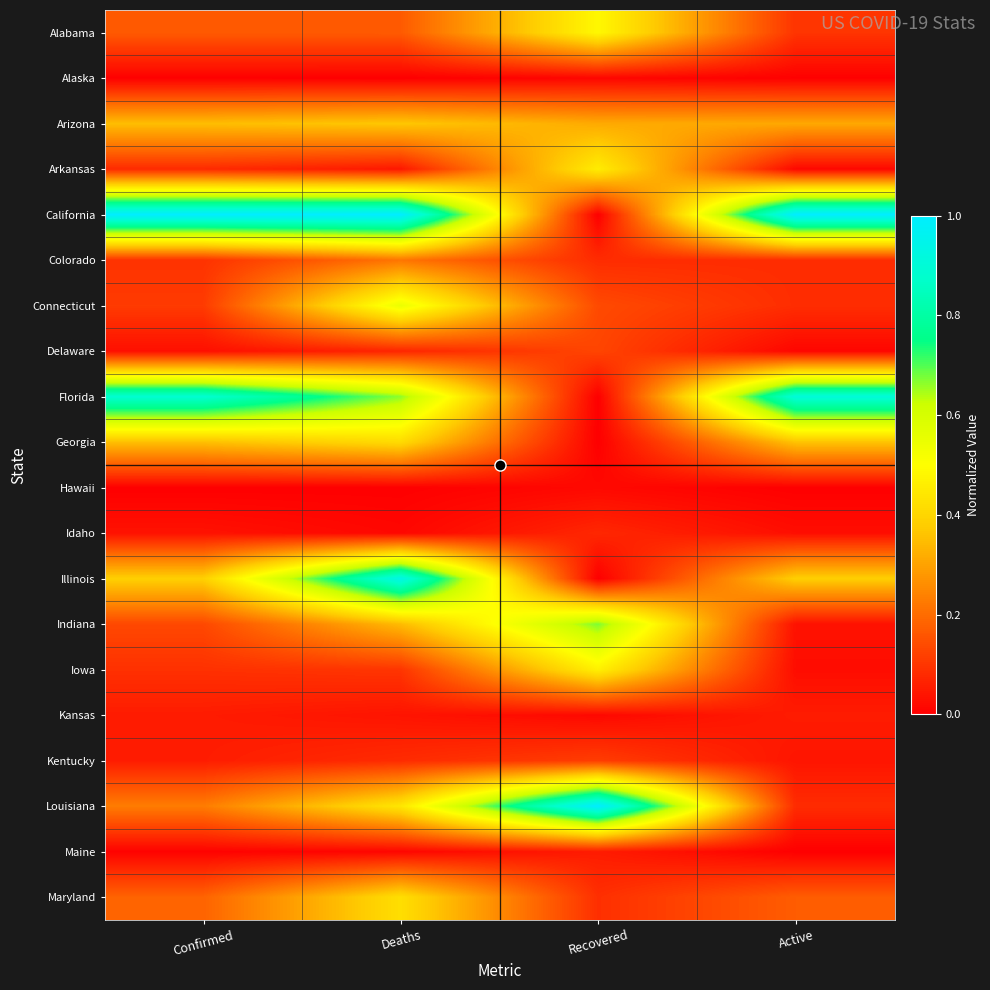

Reading left to right, list all the values displayed in this chart.

Alabama: Confirmed=0.2	Deaths=0.2	Recovered=0.5	Active=0.1
Alaska: Confirmed=0.0	Deaths=0.0	Recovered=0.0	Active=0.0
Arizona: Confirmed=0.3	Deaths=0.4	Recovered=0.3	Active=0.3
Arkansas: Confirmed=0.1	Deaths=0.0	Recovered=0.5	Active=0.0
California: Confirmed=1.0	Deaths=1.0	Recovered=0.0	Active=1.0
Colorado: Confirmed=0.1	Deaths=0.2	Recovered=0.1	Active=0.1
Connecticut: Confirmed=0.1	Deaths=0.5	Recovered=0.1	Active=0.1
Delaware: Confirmed=0.0	Deaths=0.1	Recovered=0.1	Active=0.0
Florida: Confirmed=0.9	Deaths=0.7	Recovered=0.0	Active=0.9
Georgia: Confirmed=0.4	Deaths=0.4	Recovered=0.0	Active=0.4
Hawaii: Confirmed=0.0	Deaths=0.0	Recovered=0.0	Active=0.0
Idaho: Confirmed=0.0	Deaths=0.0	Recovered=0.1	Active=0.0
Illinois: Confirmed=0.4	Deaths=0.9	Recovered=0.0	Active=0.4
Indiana: Confirmed=0.1	Deaths=0.3	Recovered=0.7	Active=0.0
Iowa: Confirmed=0.1	Deaths=0.1	Recovered=0.5	Active=0.0
Kansas: Confirmed=0.1	Deaths=0.0	Recovered=0.0	Active=0.1
Kentucky: Confirmed=0.1	Deaths=0.1	Recovered=0.1	Active=0.0
Louisiana: Confirmed=0.2	Deaths=0.4	Recovered=1.0	Active=0.1
Maine: Confirmed=0.0	Deaths=0.0	Recovered=0.1	Active=0.0
Maryland: Confirmed=0.2	Deaths=0.4	Recovered=0.1	Active=0.2